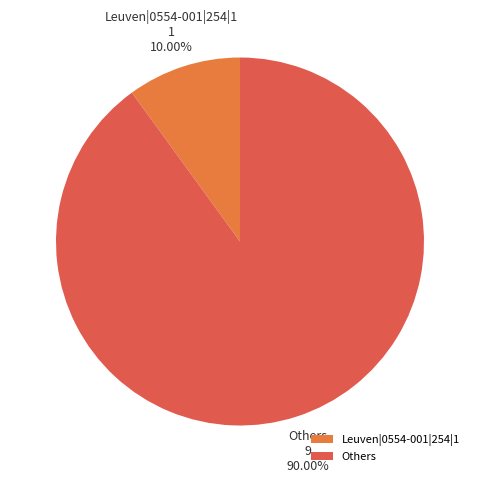

True or false: Leuven|0554-001|254|1 accounts for 16% of the total.

False